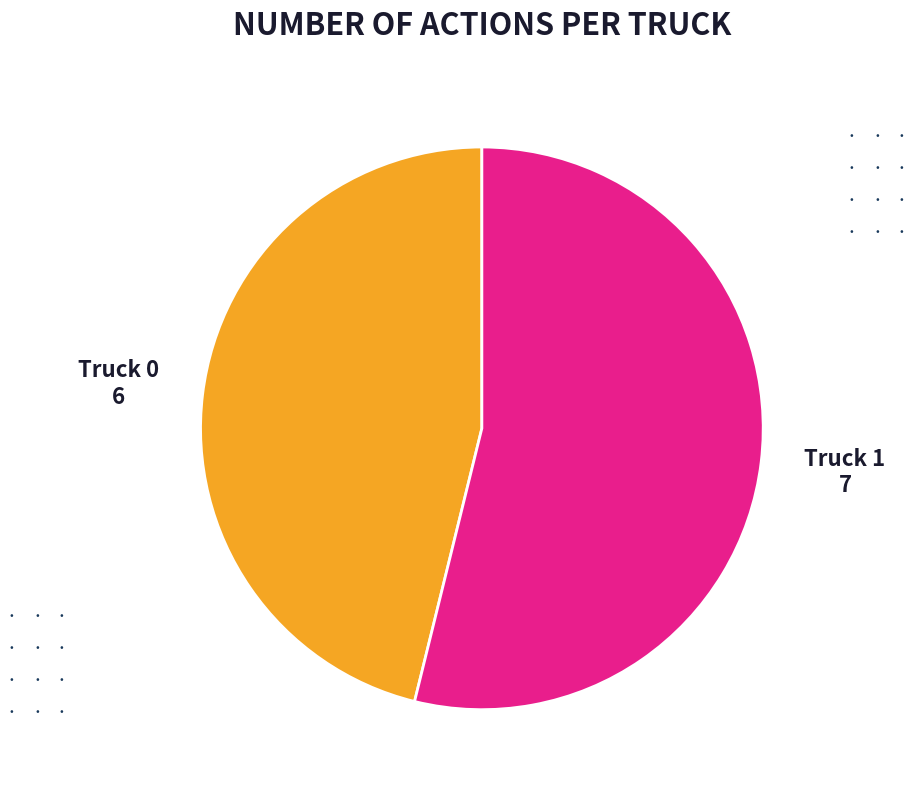

Is there a majority slice in this chart?

Yes